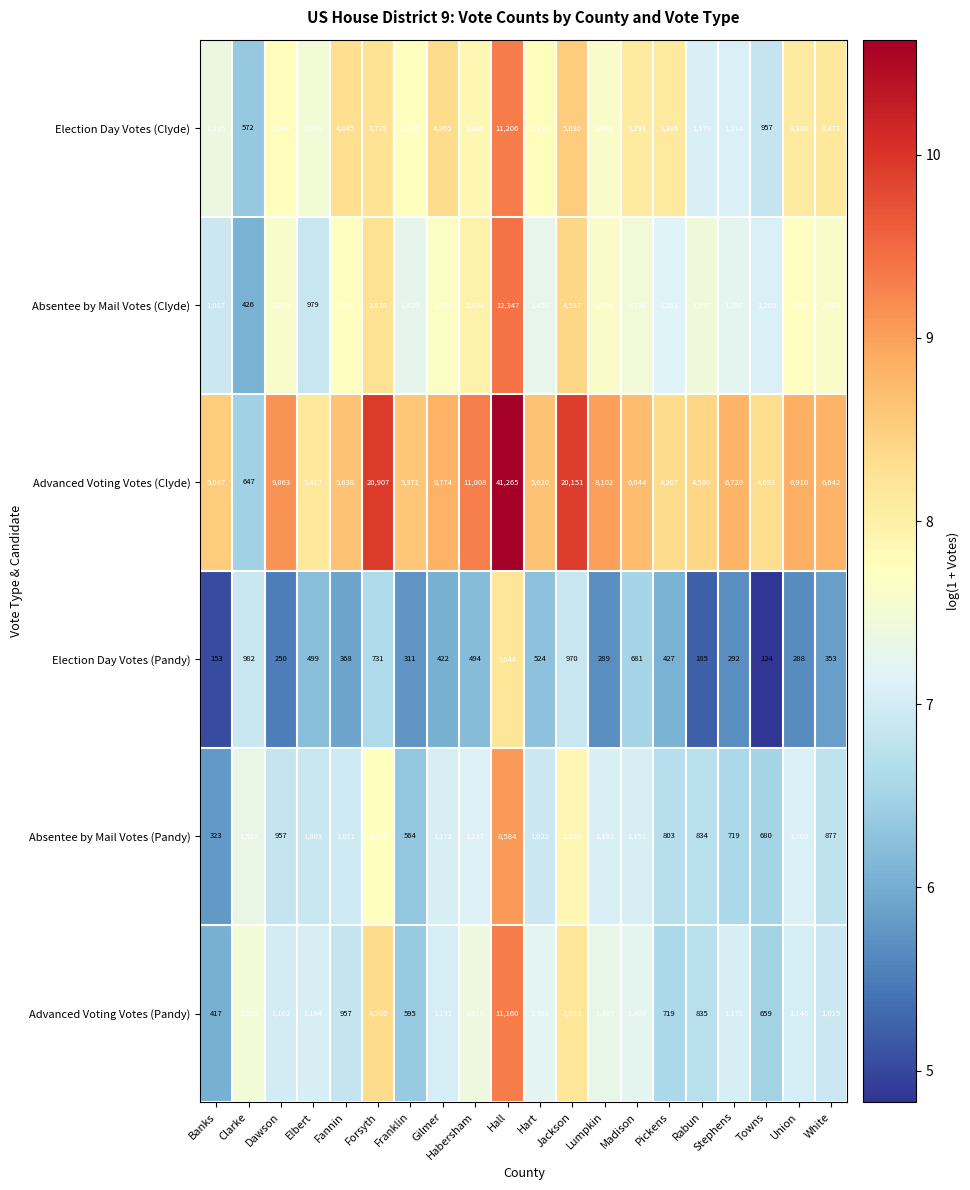

Rank the series by their maximum value, from lowest to highest.

Election Day Votes (Pandy), Absentee by Mail Votes (Pandy), Advanced Voting Votes (Pandy), Election Day Votes (Clyde), Absentee by Mail Votes (Clyde), Advanced Voting Votes (Clyde)